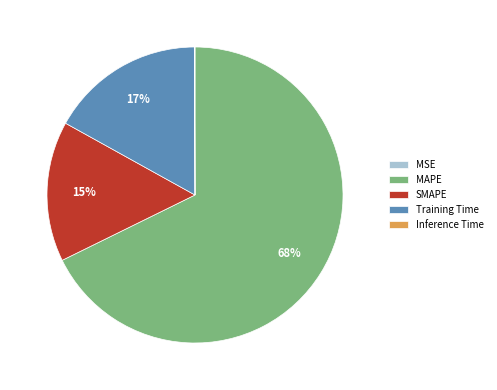

Is there any slice that represents more than half of the pie?

Yes